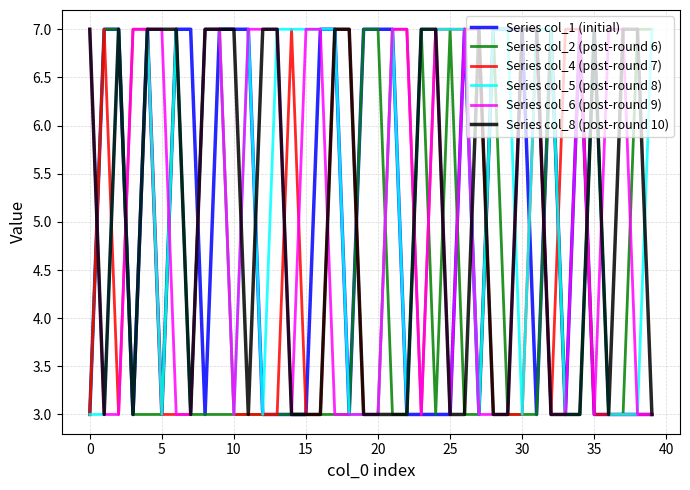

Which series has the largest total across all categories?

Series col_5 (post-round 8)